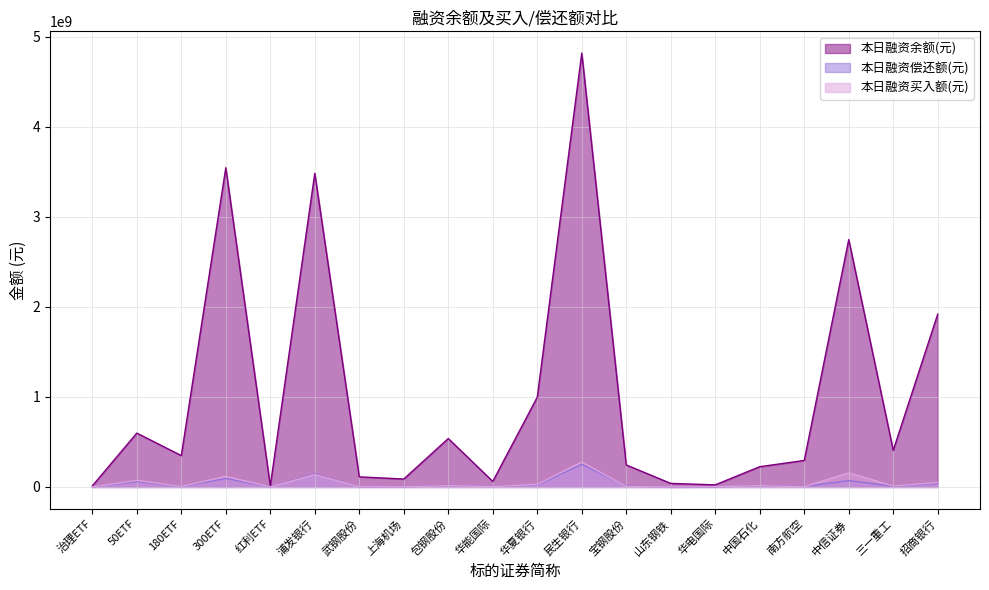

True or false: 本日融资偿还额(元) and 本日融资买入额(元) cross at least once.

True